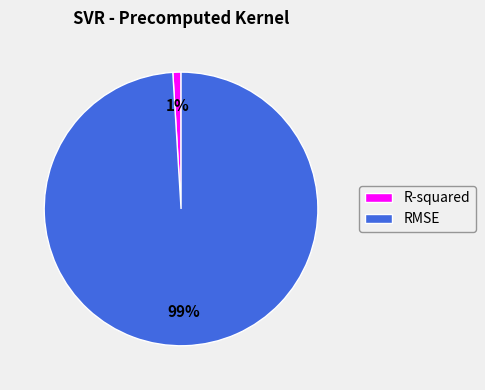

Is it true that RMSE is 87% of the pie?

False